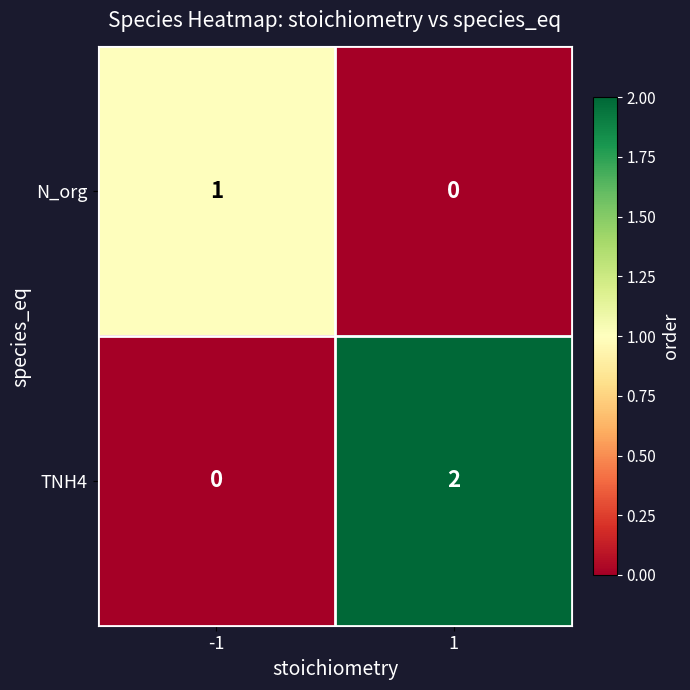

Rank the categories by TNH4 value from lowest to highest.

-1, 1